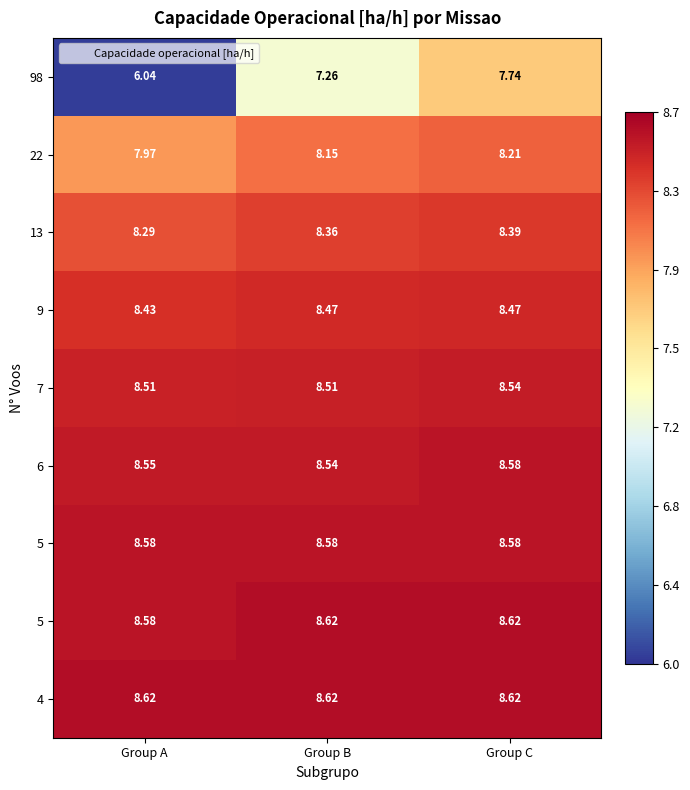

What is the spread (max minus min) of values at Group C?

0.9